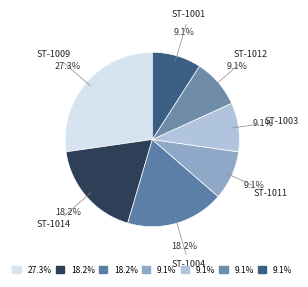

Between ST-1012 and ST-1009, which is larger?

ST-1009